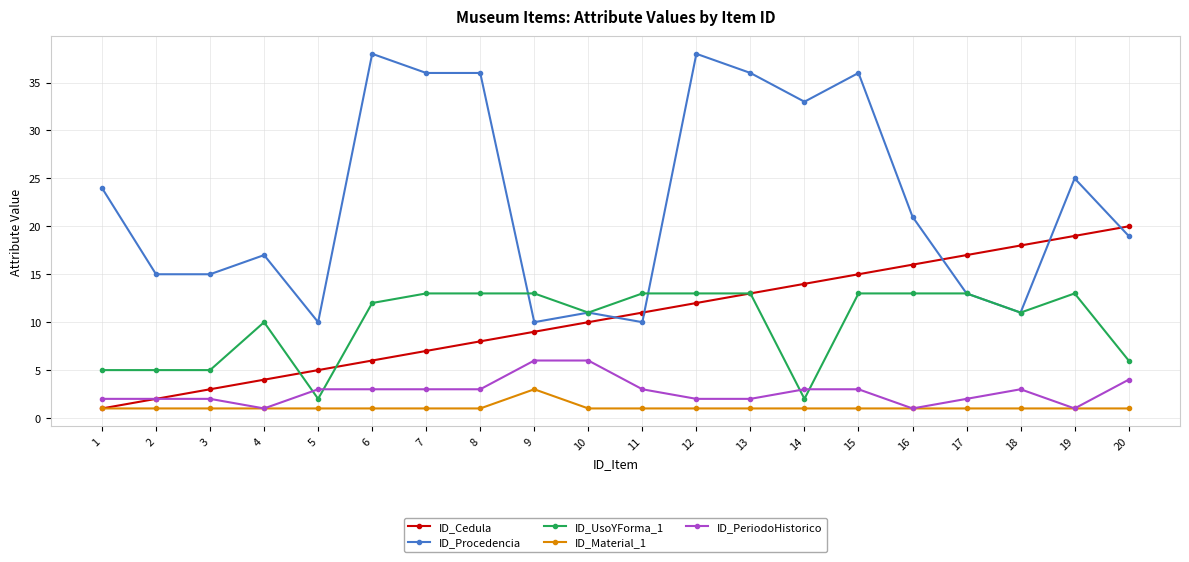

Between which two adjacent categories do ID_Procedencia and ID_UsoYForma_1 first intersect?

8 and 9